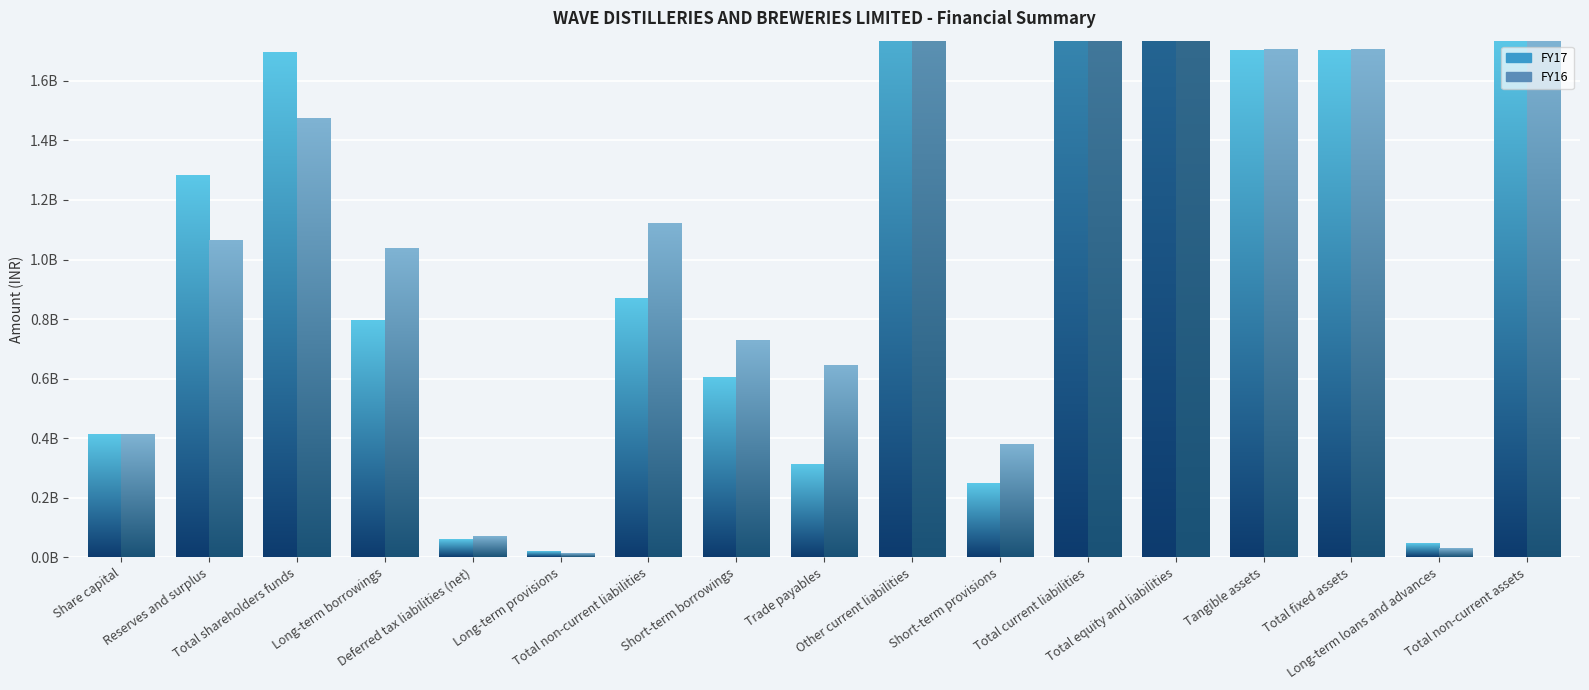

How many bars are there in each group?

2